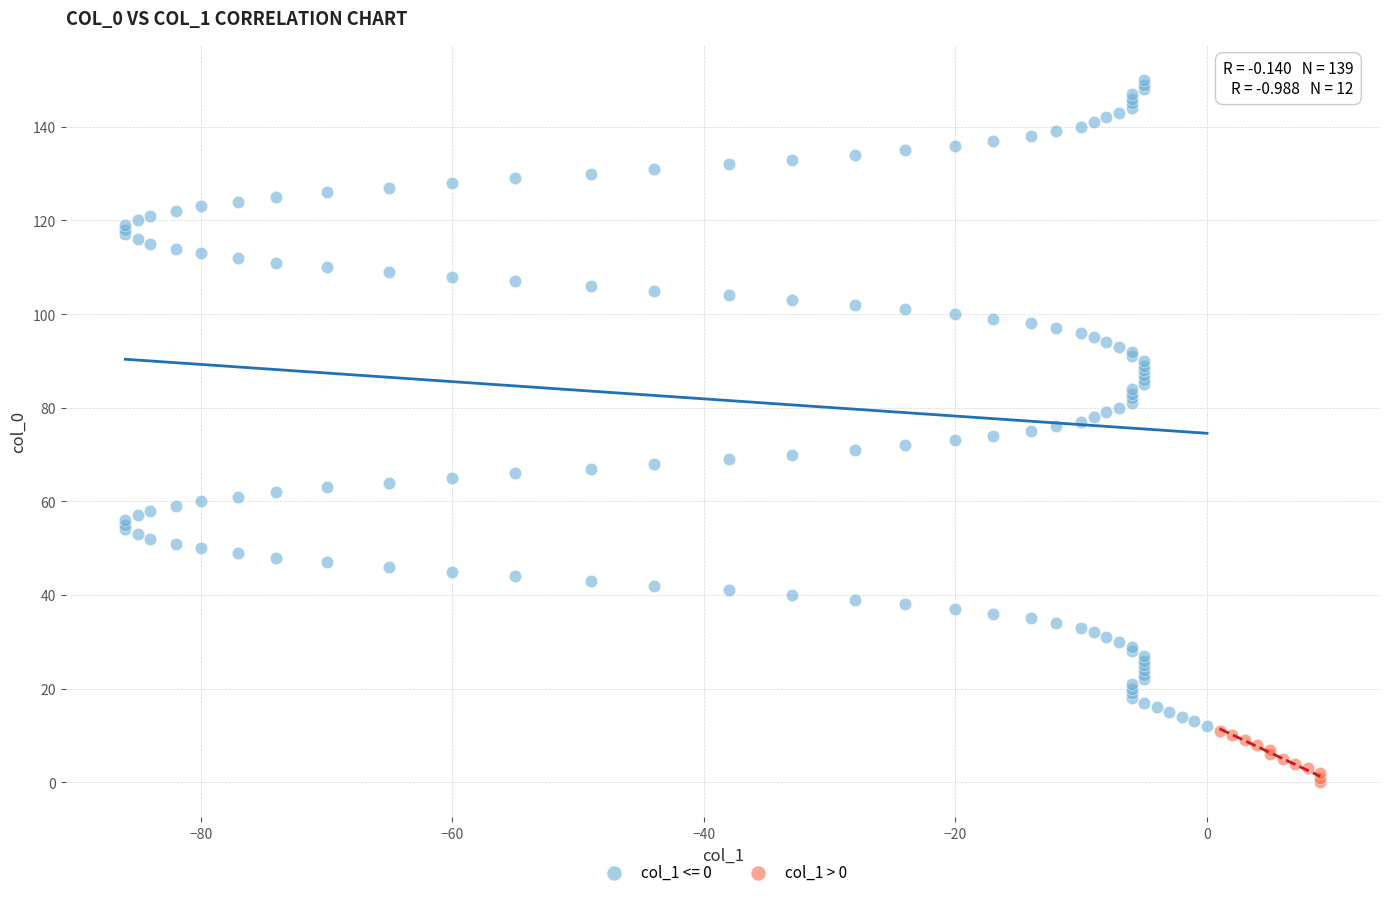

Which series reaches the minimum Y coordinate?

col_1 > 0